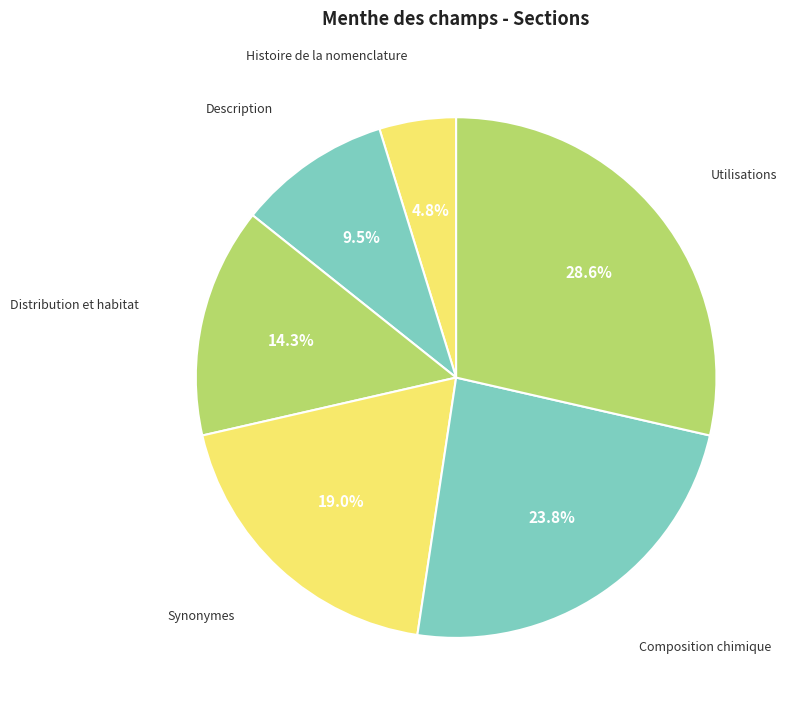

Which category has the biggest portion of the pie?

Utilisations